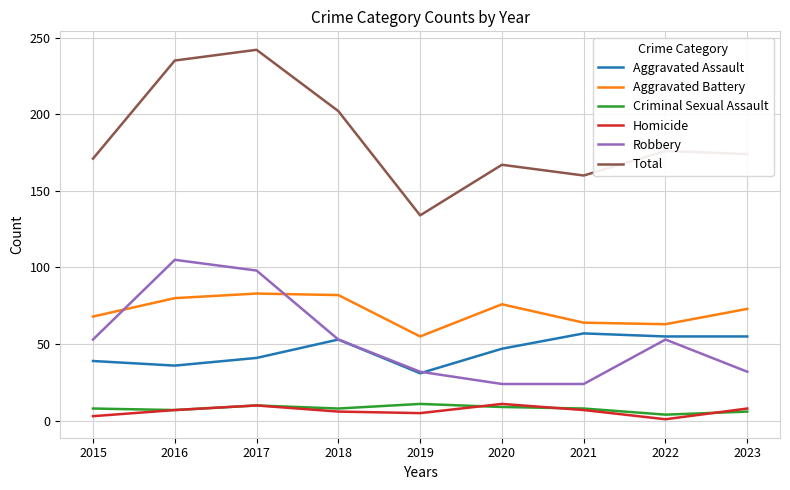

Which series changed the most between 2018 and 2019?

Total